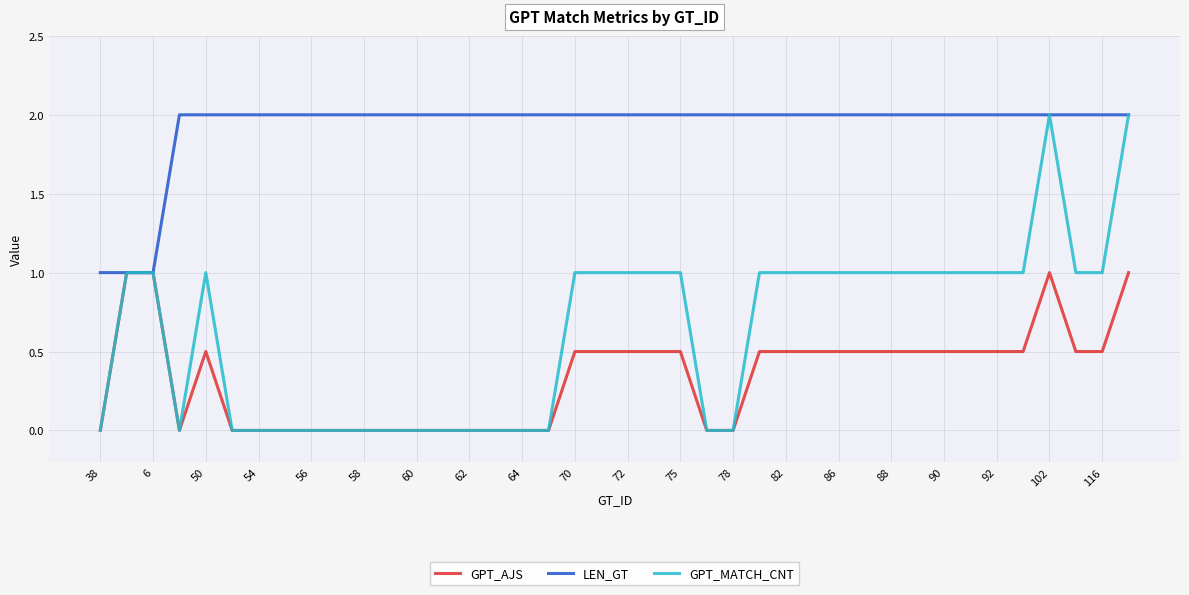

What is the highest value of the LEN_GT series?

2.0